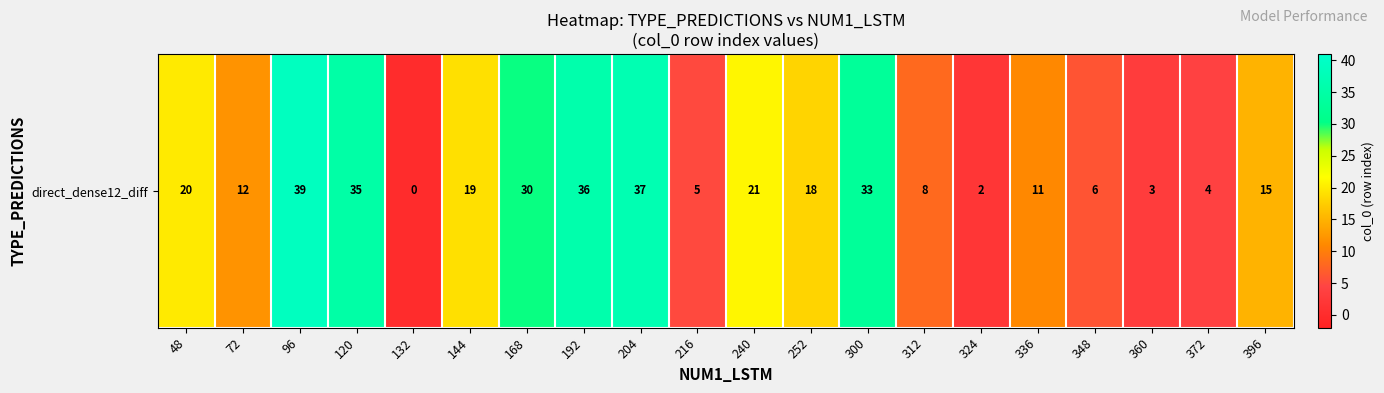

The value at 132 is -15. True or false?

False